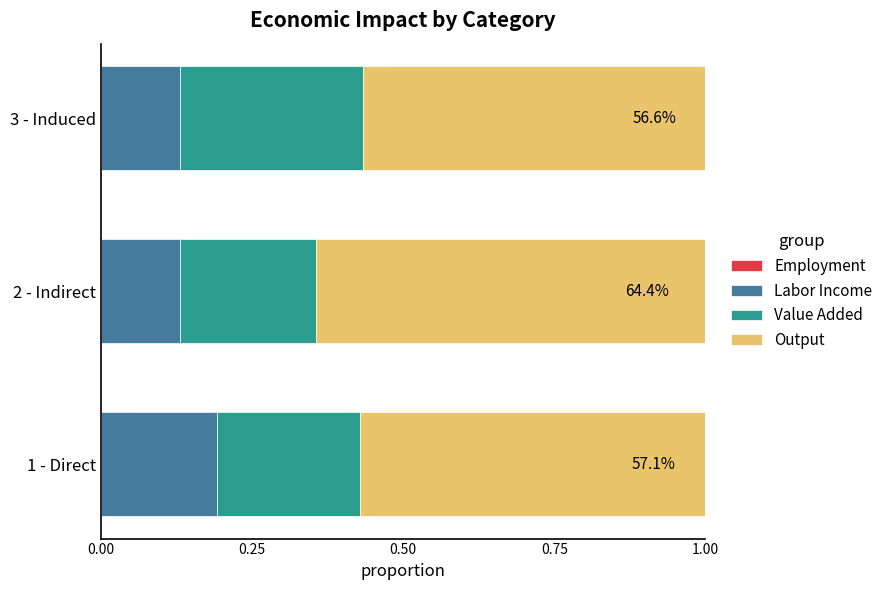

Rank the series by their maximum value, from highest to lowest.

Output, Value Added, Labor Income, Employment